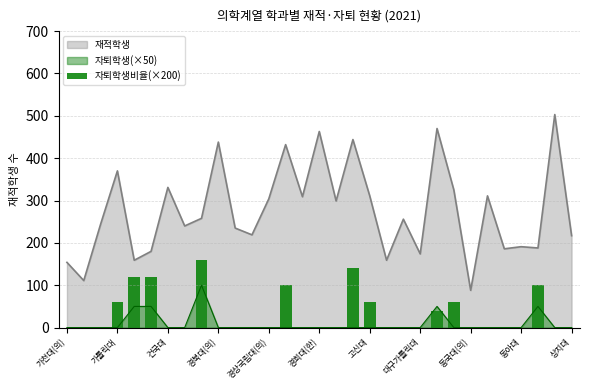

Count the number of categories in the chart.

31